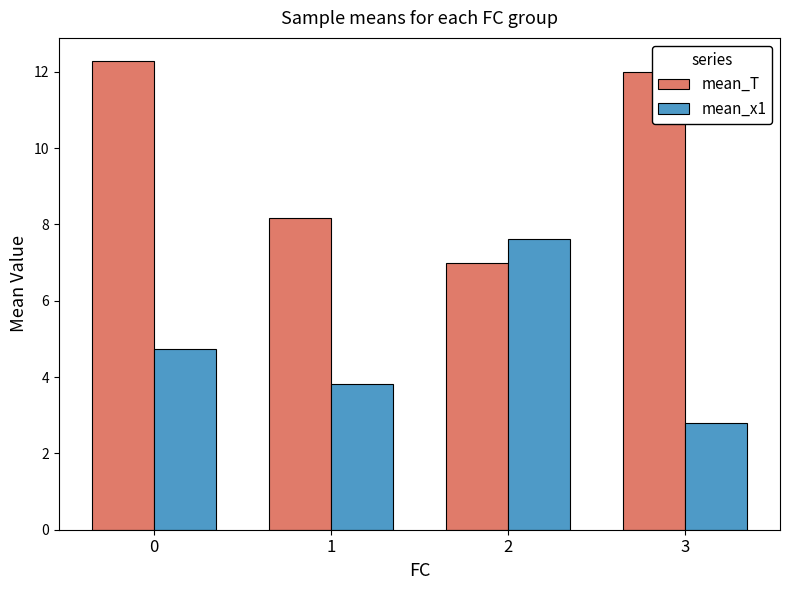

True or false: mean_T has a value of 3.6 at 1.

False